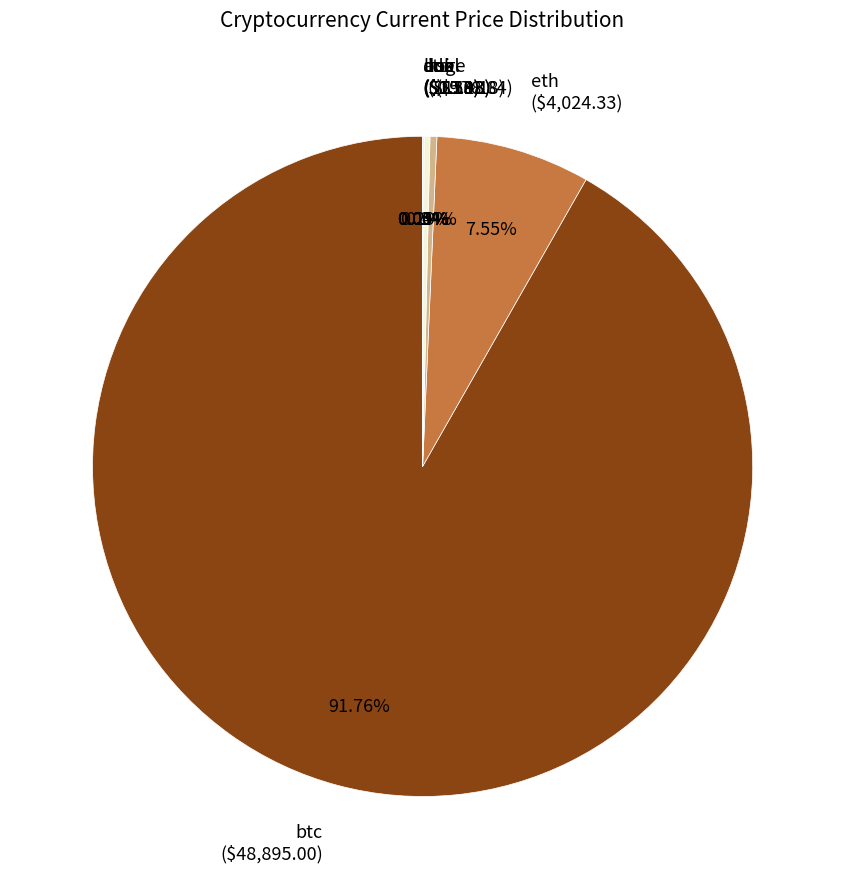

Which category has the biggest portion of the pie?

btc